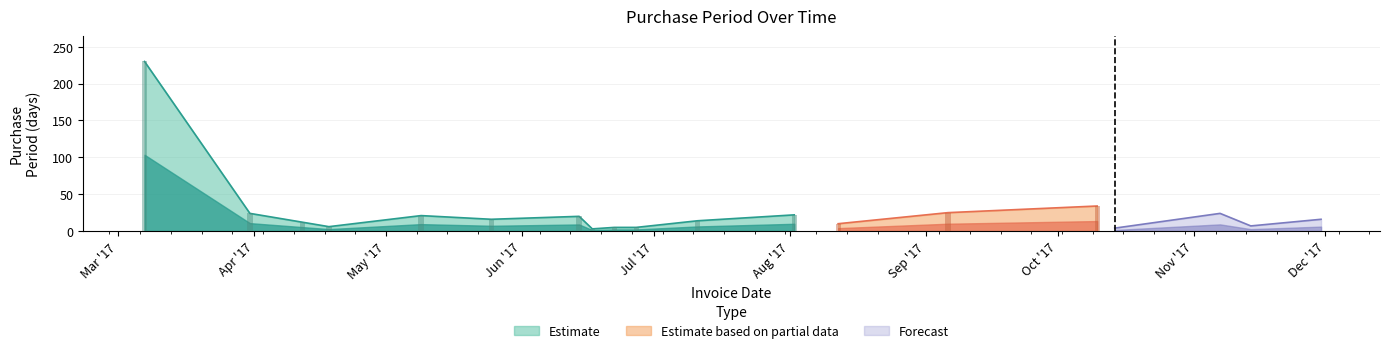

What is the minimum value shown in the chart?

3